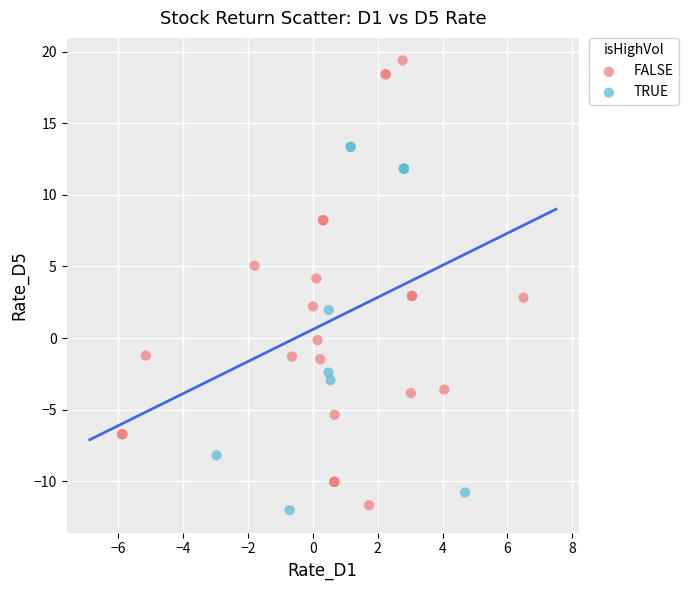

Which series has the largest Y range (max minus min)?

FALSE